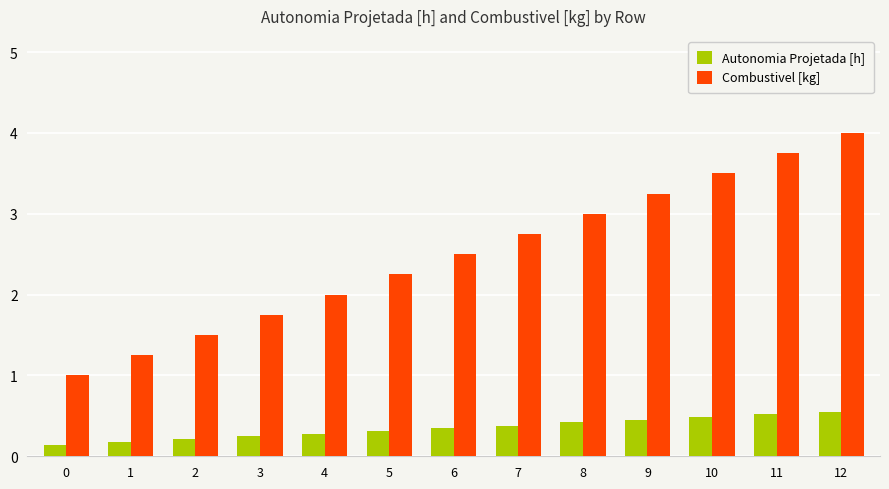

Between 6 and 9, which series saw the biggest shift?

Combustivel [kg]